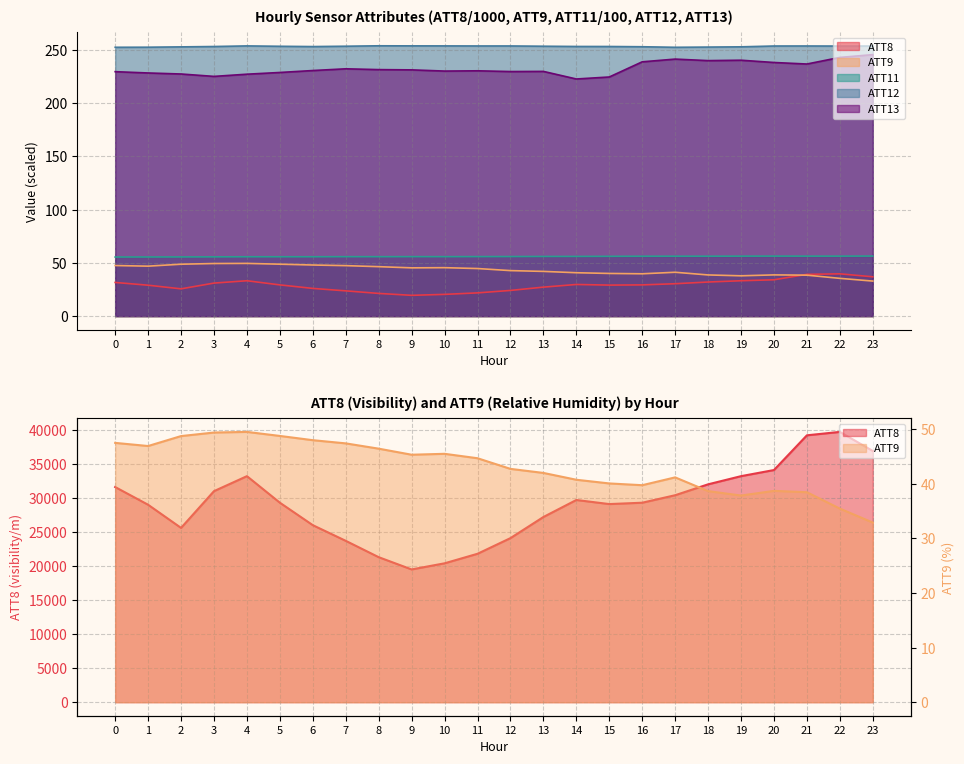

At how many categories does at least one series exceed 109?

24